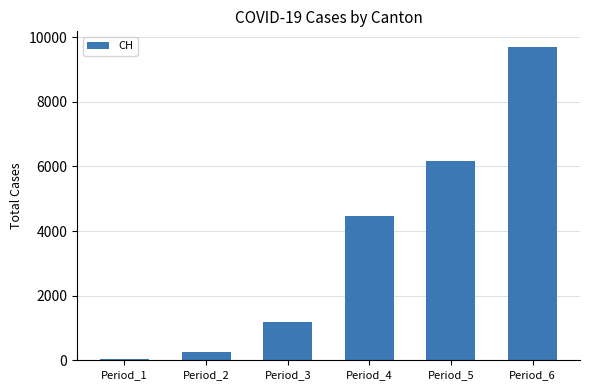

What is the value of the 4th bar from the left?

4468